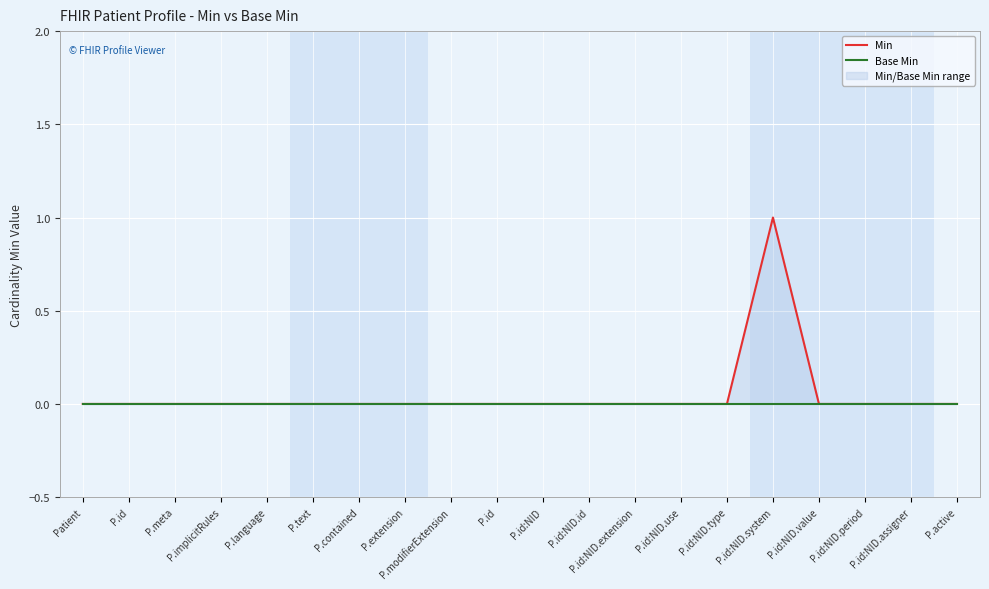

How many lines are shown in the chart?

2